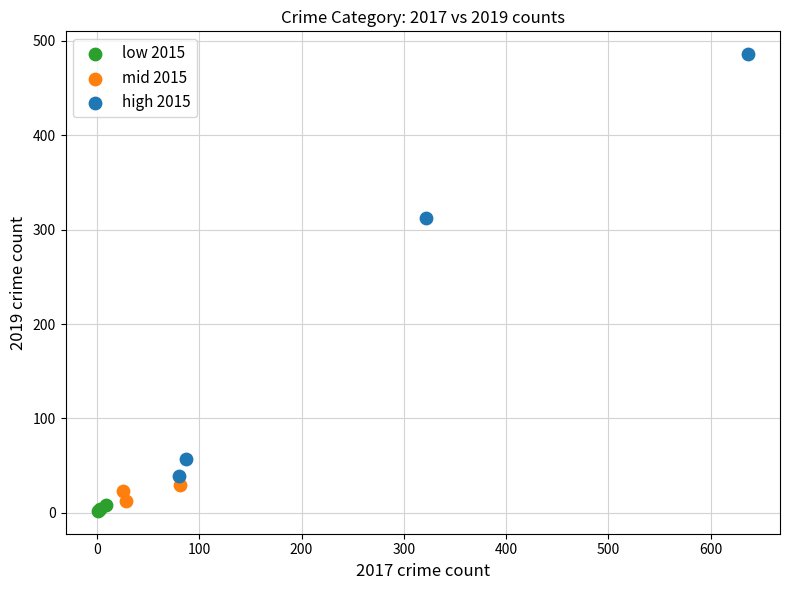

Which series has the widest spread of Y values?

high 2015